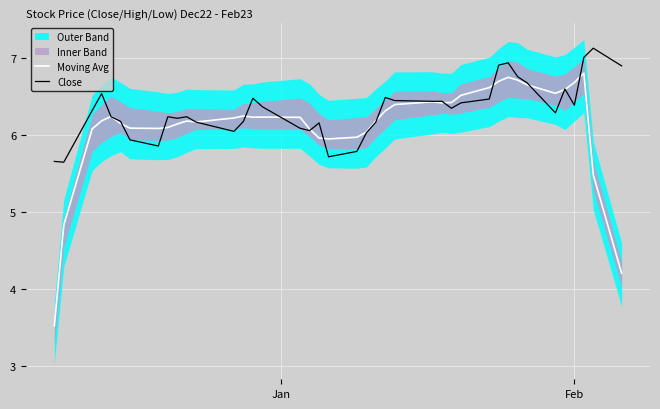

How many values in the Close series are below 6?

6